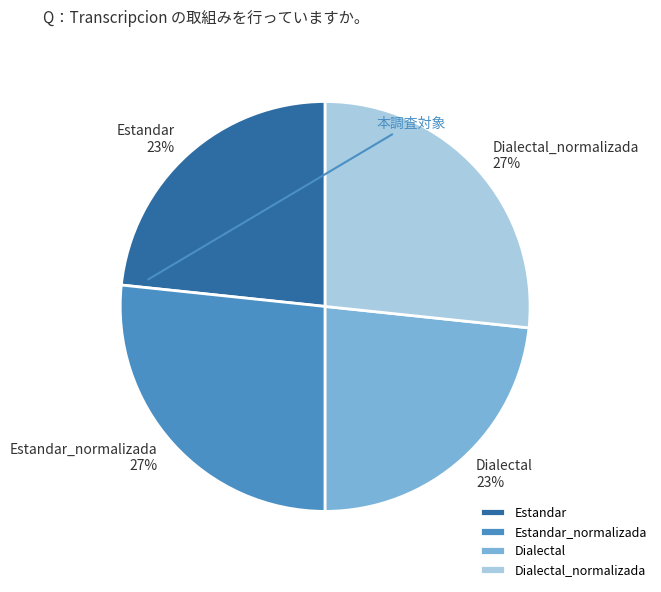

Does any single category account for the majority?

No